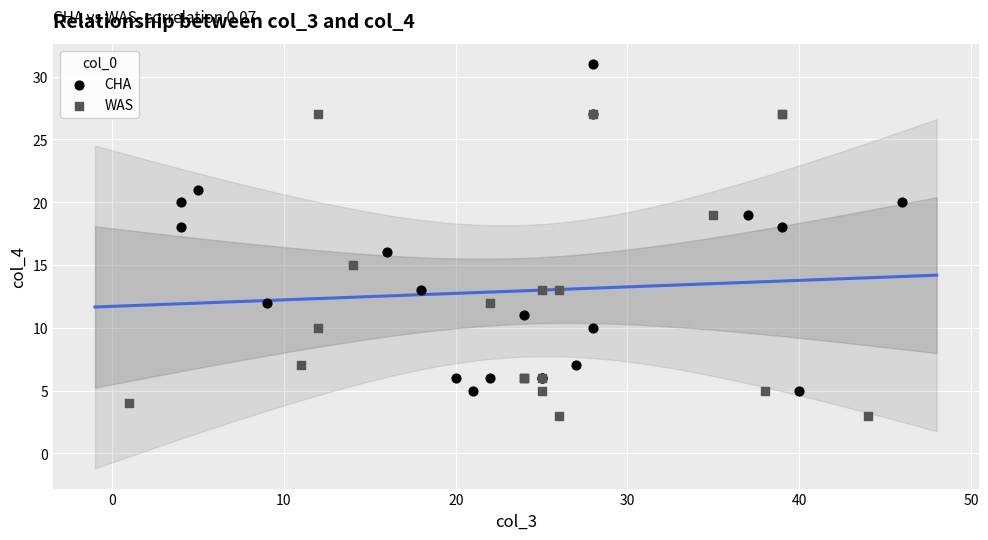

Which series contains the lowest Y value?

WAS